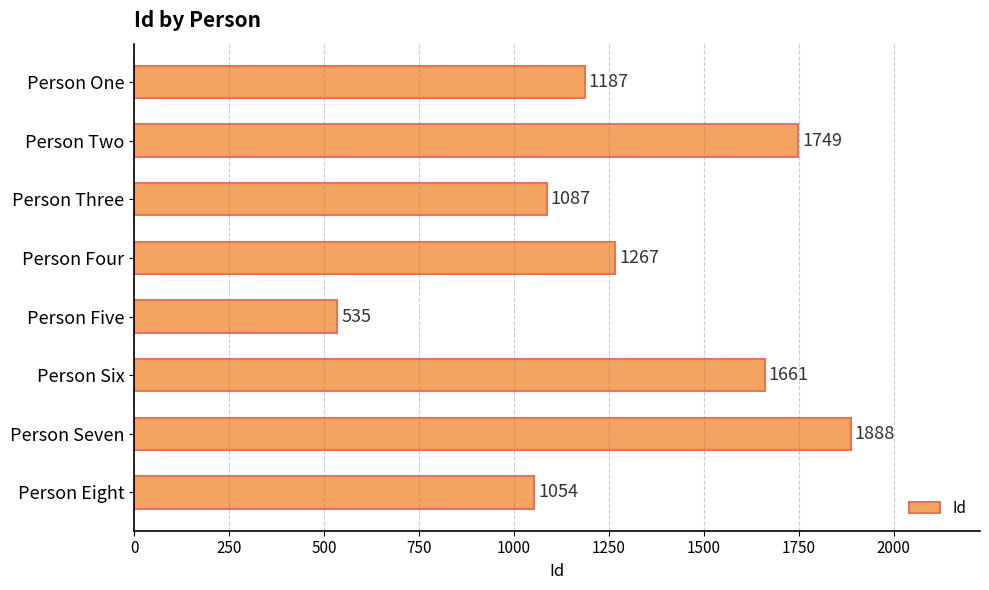

List the labels in order of value, largest first.

Person Seven, Person Two, Person Six, Person Four, Person One, Person Three, Person Eight, Person Five